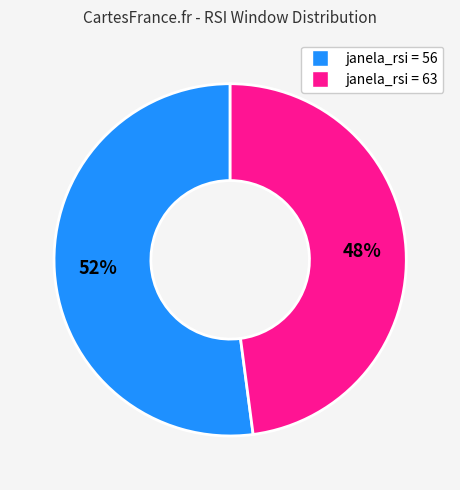

To the nearest percent, what is the average slice percentage?

50%